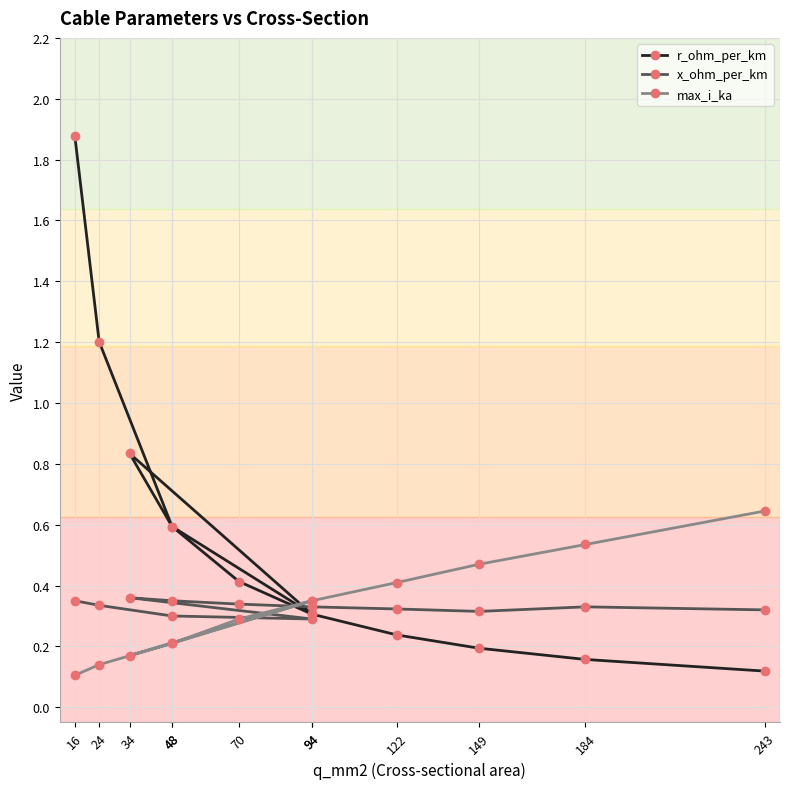

True or false: max_i_ka has a value of 0.0 at 16.

False